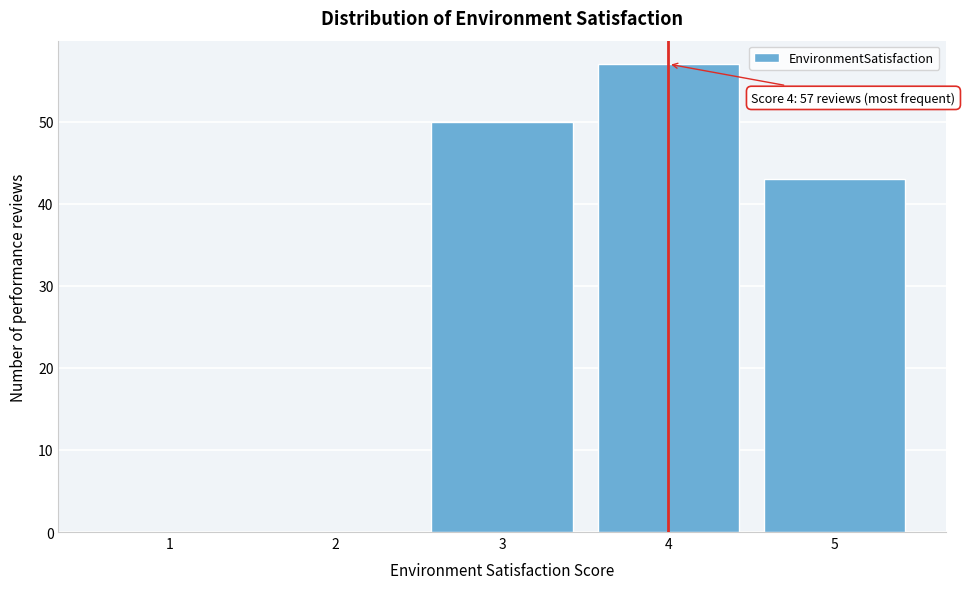

Reading left to right, extract all data points from this chart.

1=0	2=0	3=50	4=57	5=43